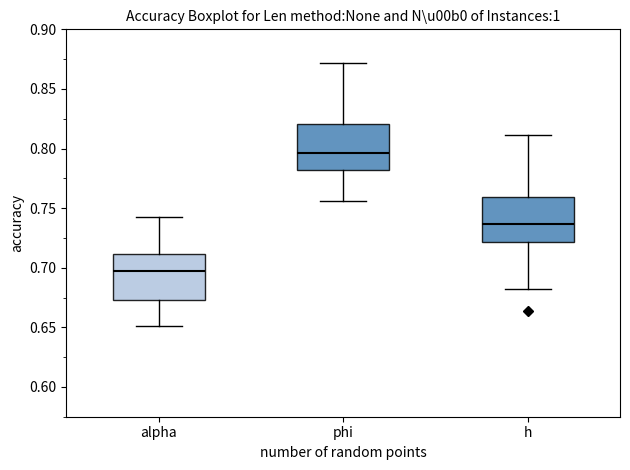

Reading left to right, read every box against the y-axis: the position of its median line, the range the box covers, and the ends of its whiskers. The values are not printed on the chart, so give them approximately, as read against the axis.

alpha: median 0.695, box 0.675 to 0.710, whiskers 0.650 to 0.745
phi: median 0.795, box 0.780 to 0.820, whiskers 0.755 to 0.870
h: median 0.735, box 0.720 to 0.760, whiskers 0.680 to 0.810